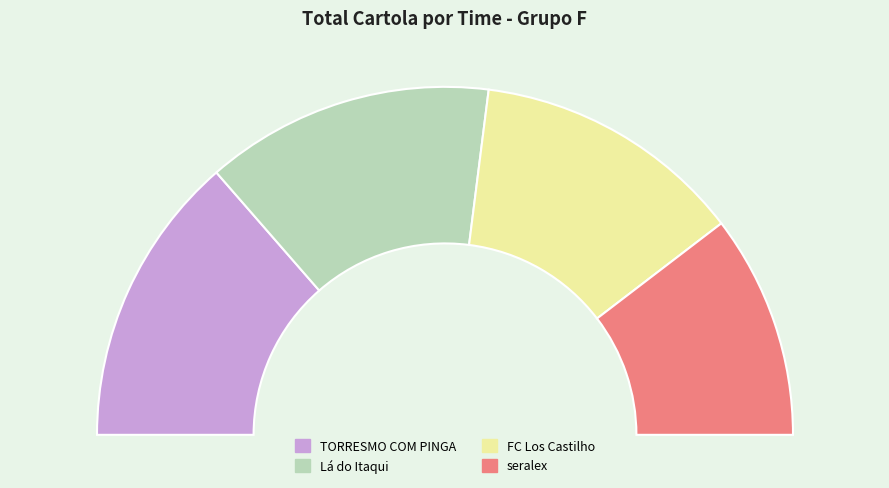

Rank the categories by value from highest to lowest.

TORRESMO COM PINGA, Lá do Itaqui, FC Los Castilho, seralex